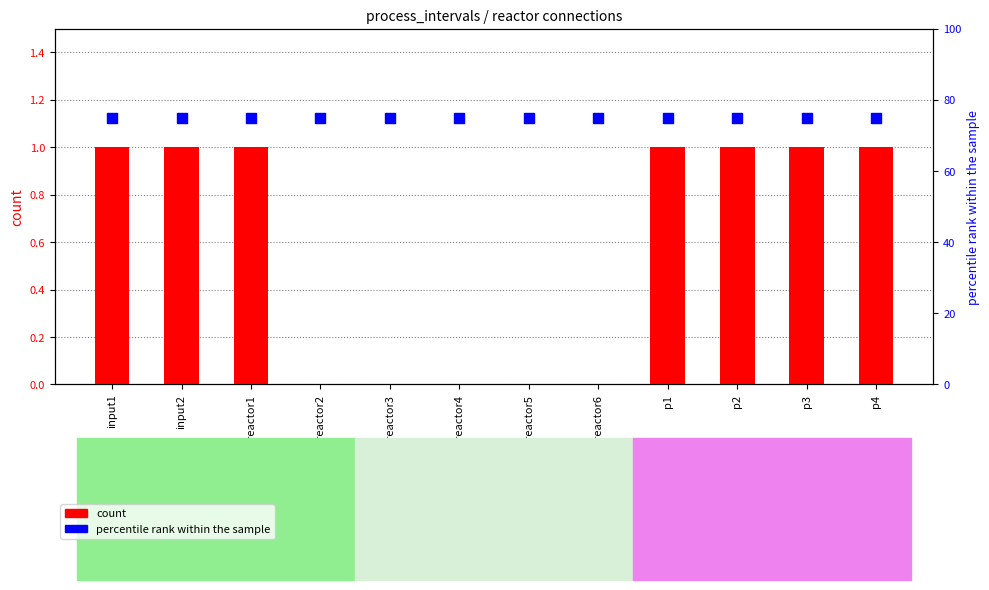

Which series has the largest total across all categories?

percentile rank within the sample